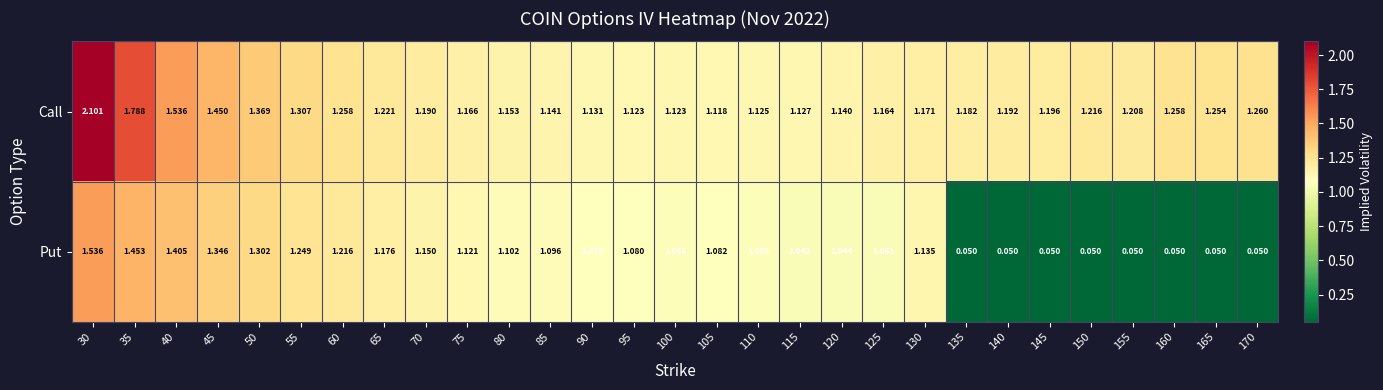

Between 135 and 140, which series saw the biggest shift?

Call